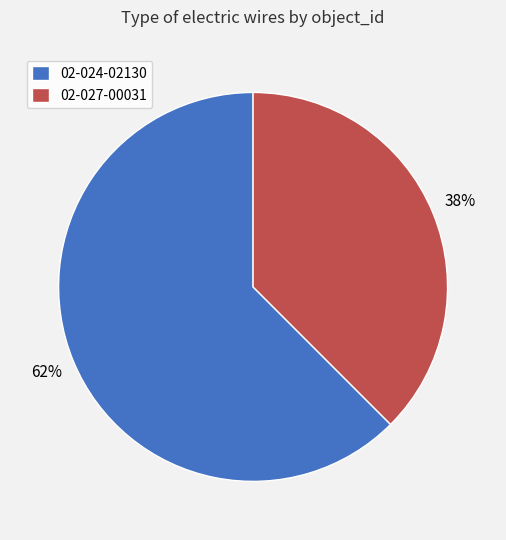

How many slices are in this pie chart?

2